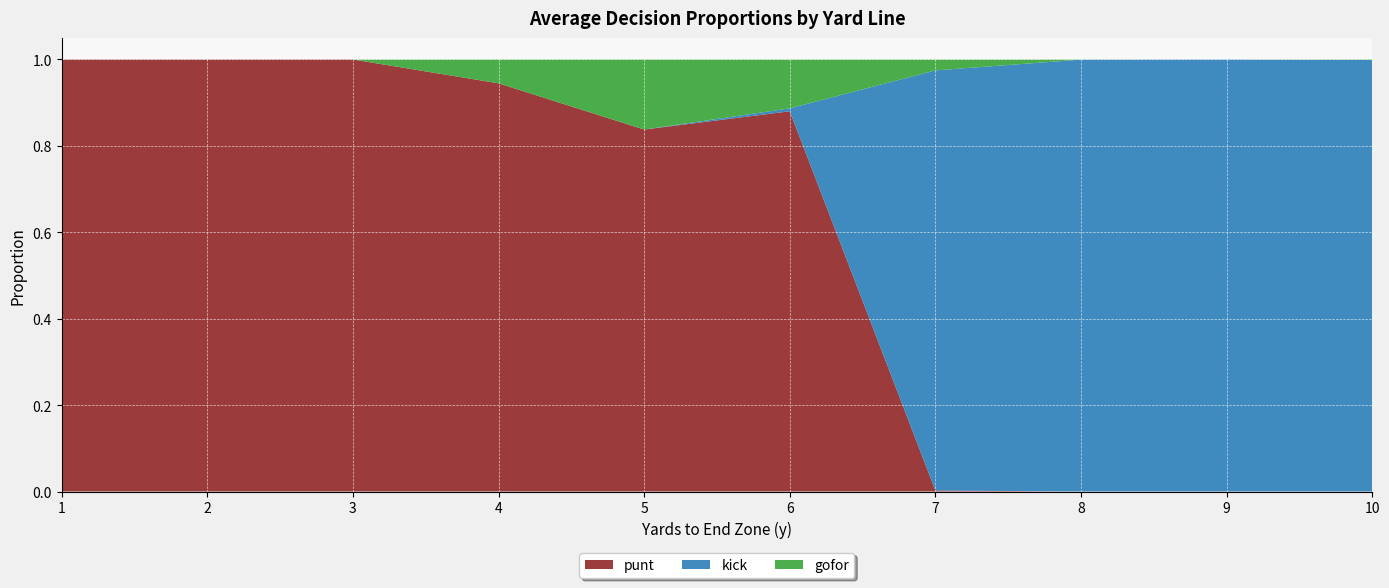

True or false: punt has a value of 1.4 at 6.

False